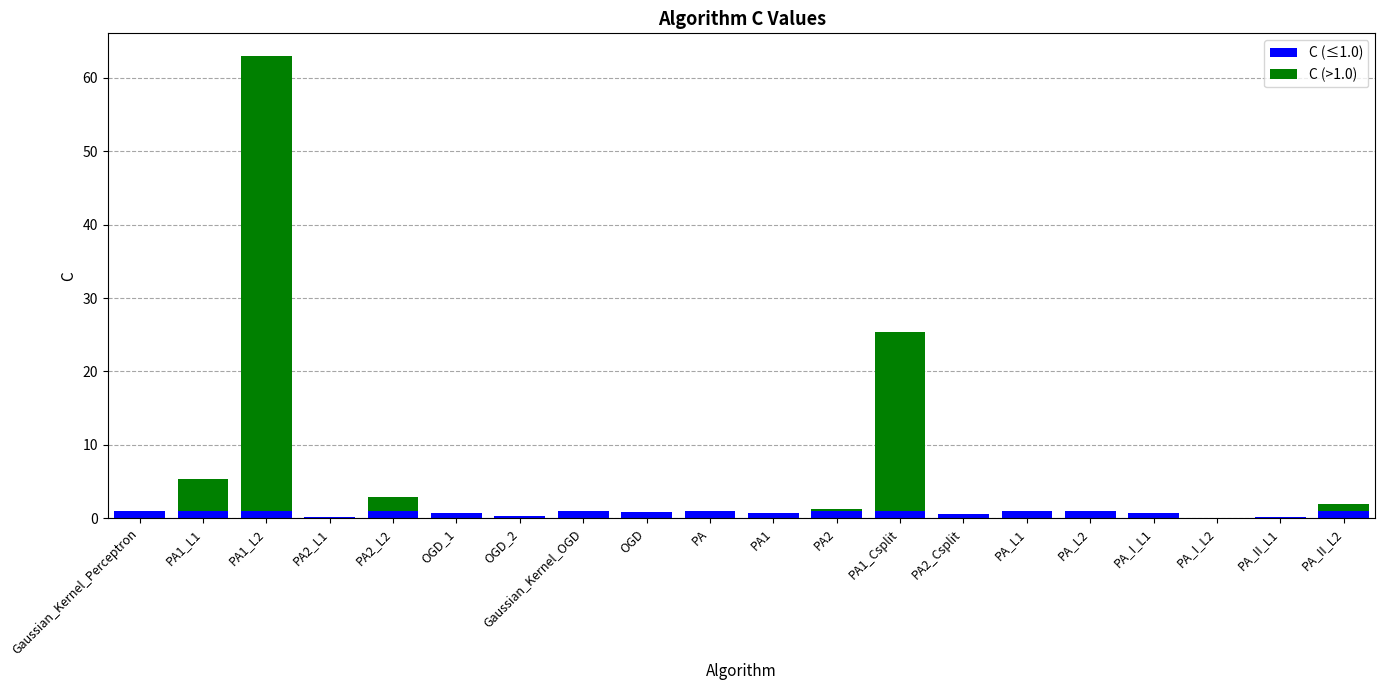

At which category is the sum across all series the highest?

PA1_L2